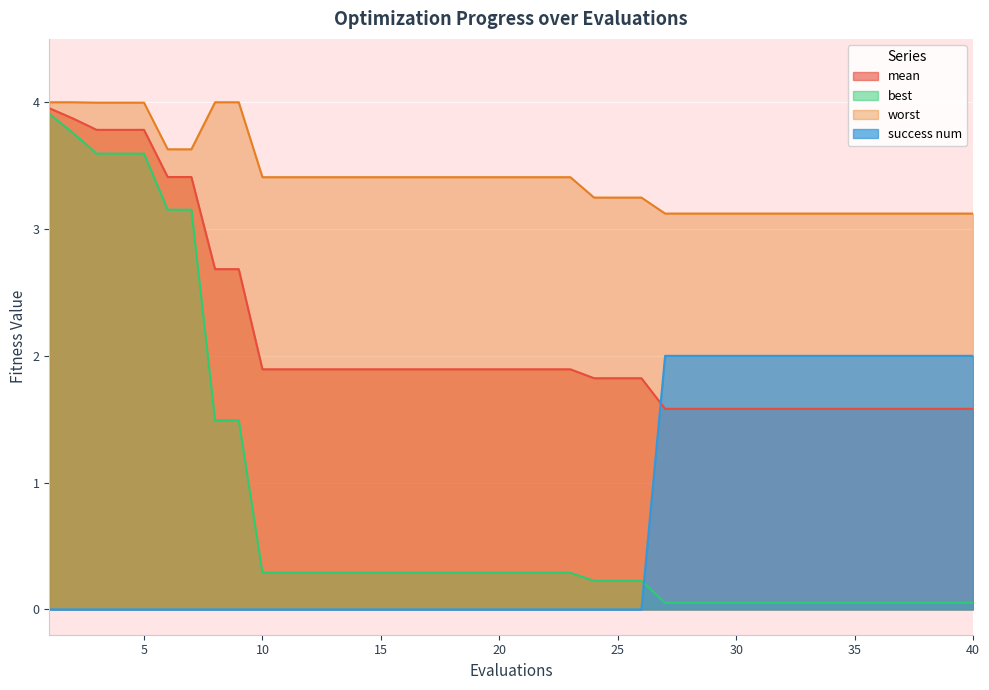

Does the chart display data point markers on the line(s)?

No